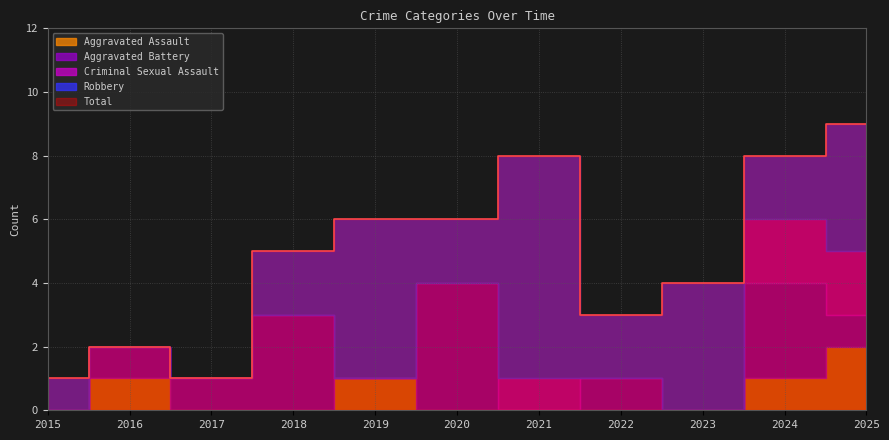

True or false: Robbery and Aggravated Battery cross at least once.

True